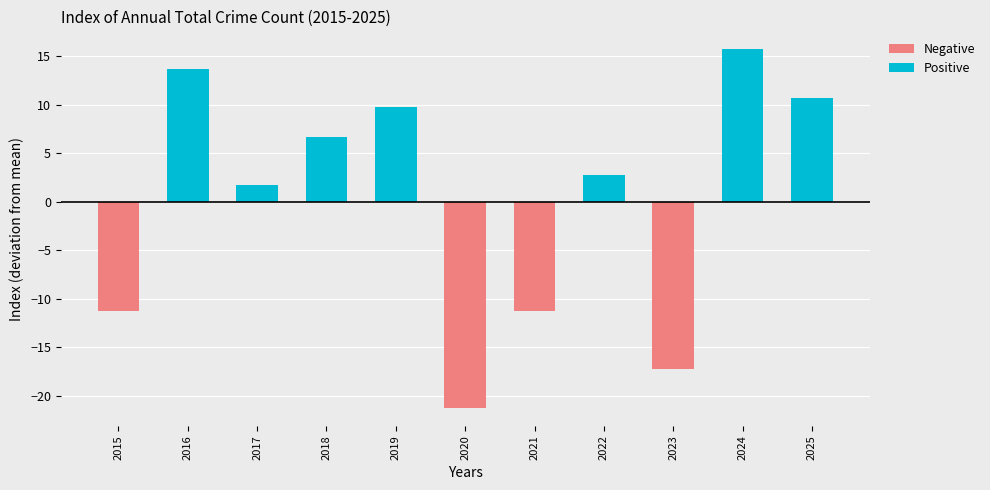

What is the difference between the second highest and minimum values in the Negative series?

21.3